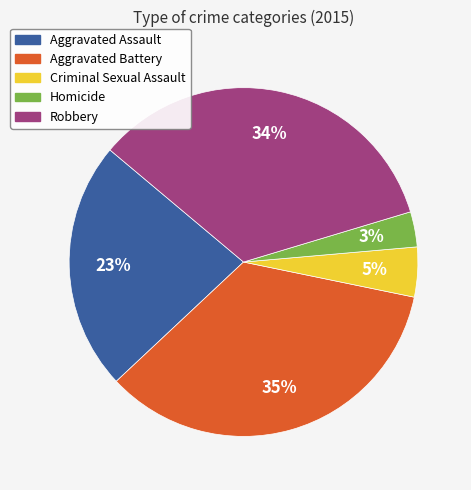

Is Robbery the majority of the pie?

No